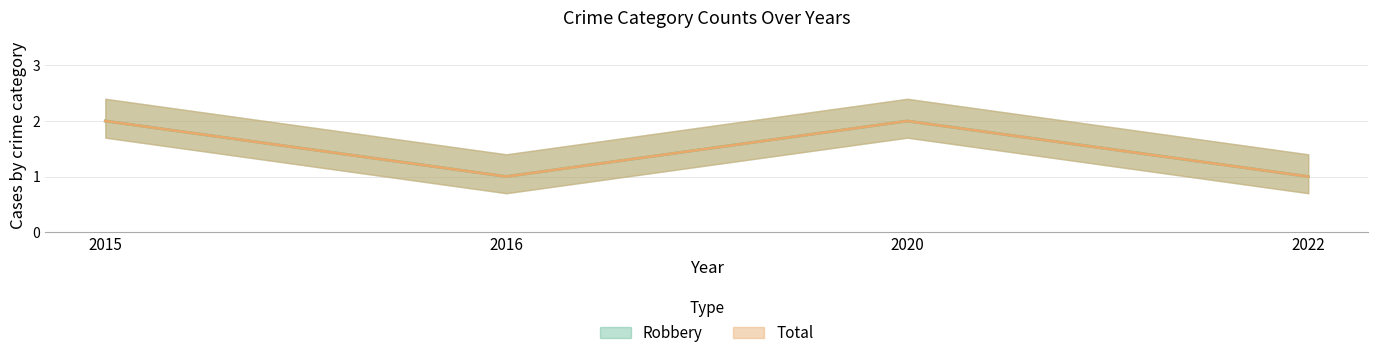

True or false: Robbery and Total intersect in this chart.

False